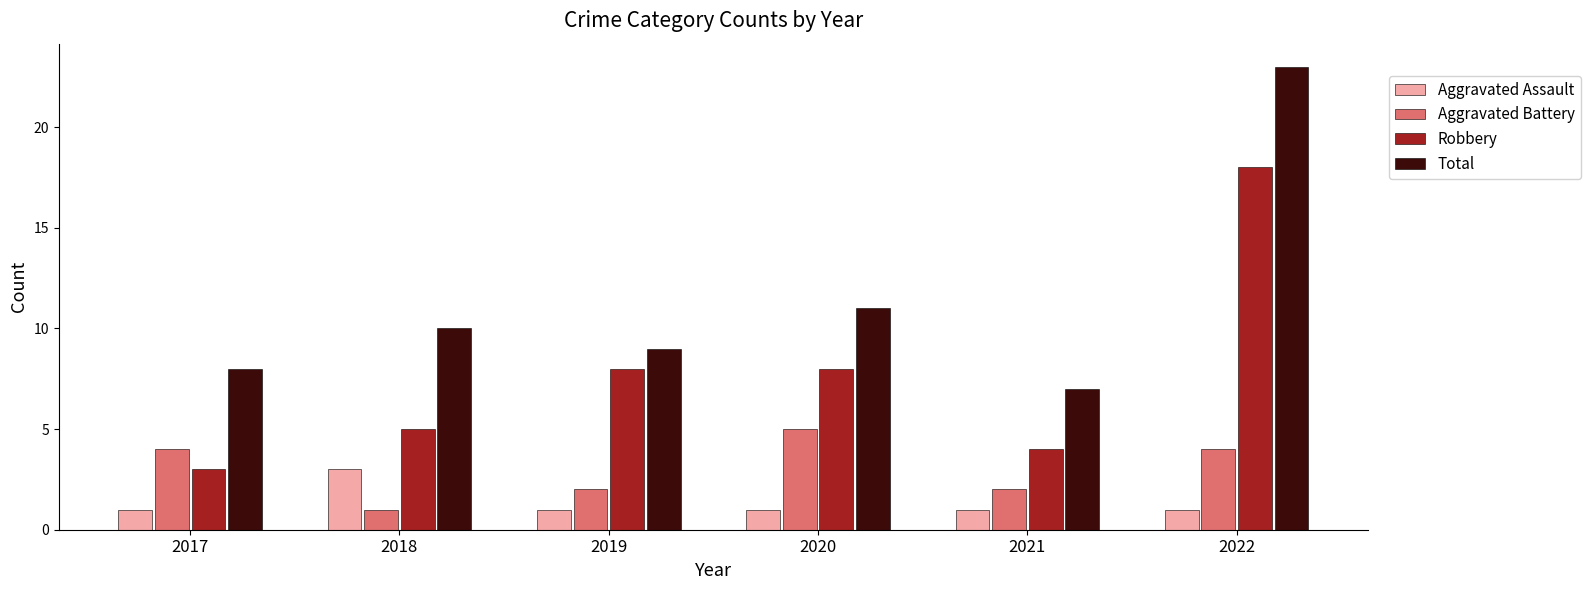

What is the value of the Aggravated Battery bar at the 5th from the left?

2